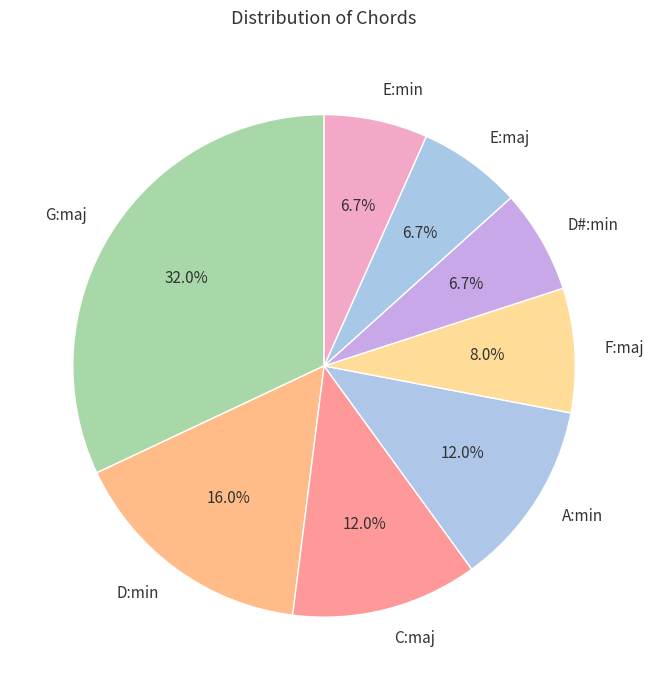

Which category has the biggest portion of the pie?

G:maj